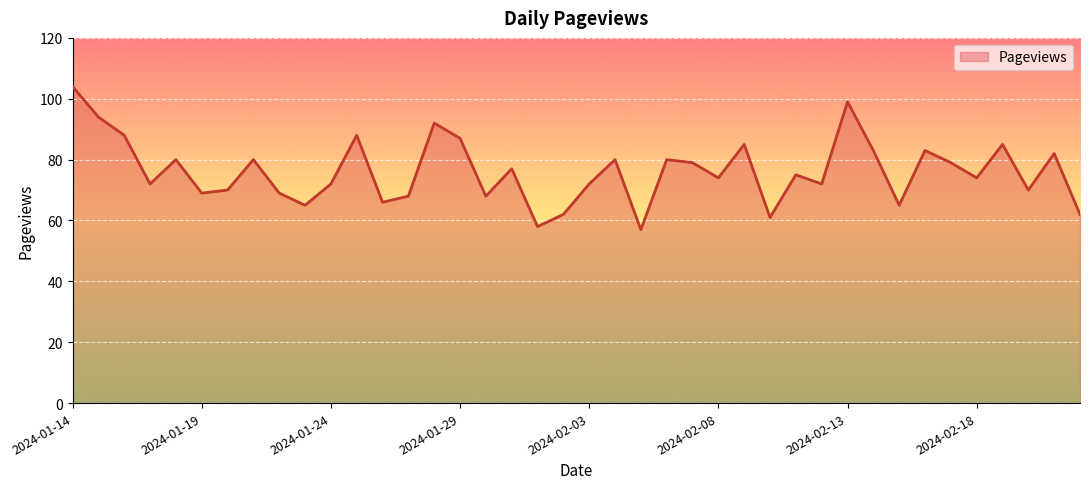

How many lines are shown in the chart?

1